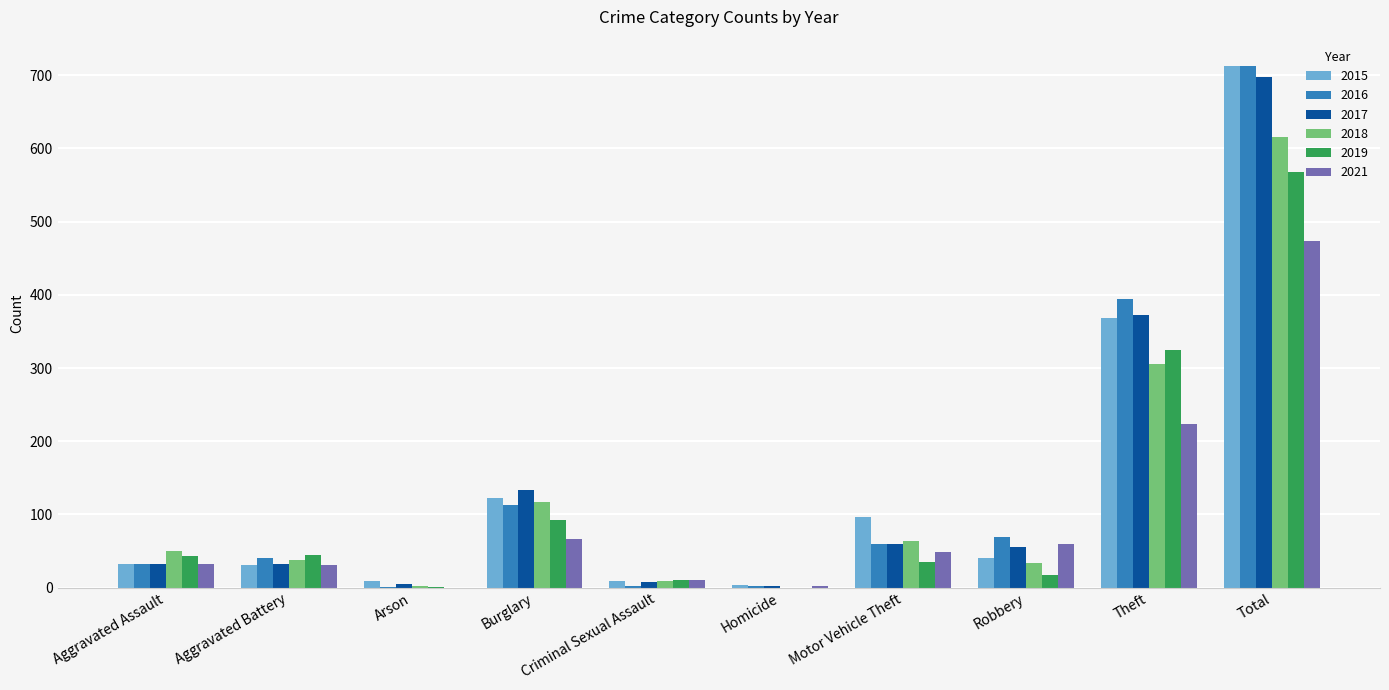

How many groups of bars are there?

10